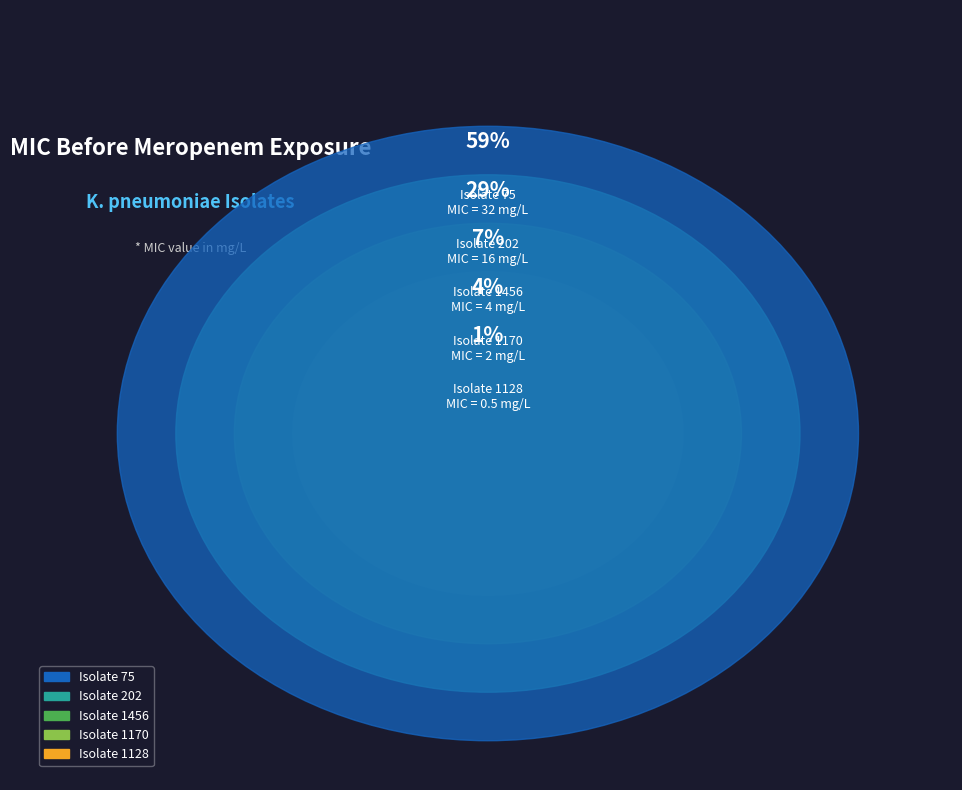

Rank the categories by value from lowest to highest.

1128, 1170, 1456, 202, 75